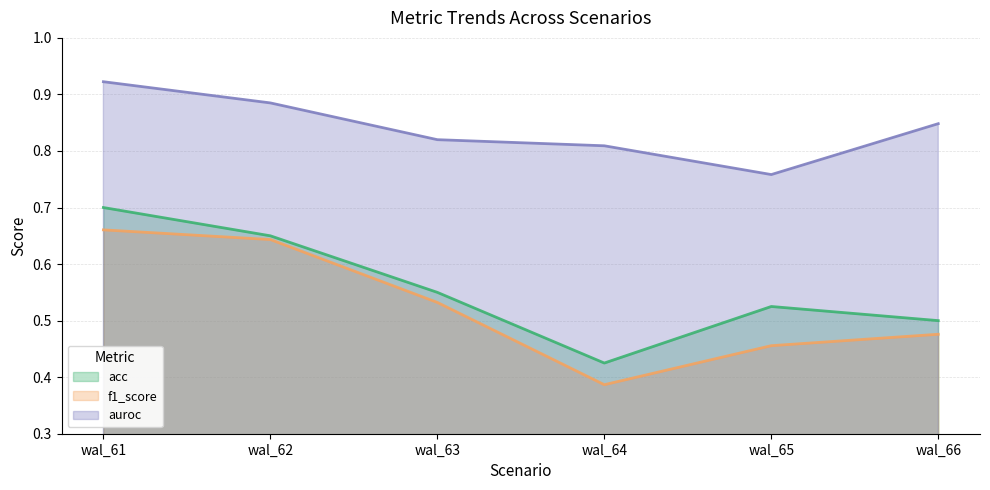

True or false: auroc has a value of 1.5 at wal_61.

False